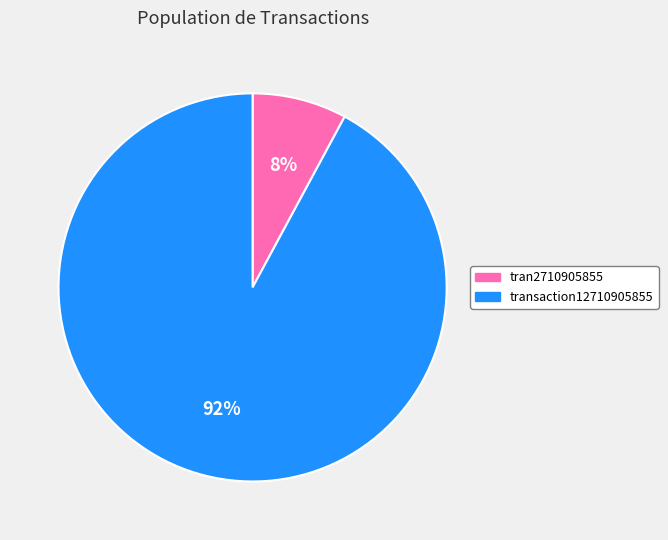

Which has a higher value, transaction12710905855 or tran2710905855?

transaction12710905855